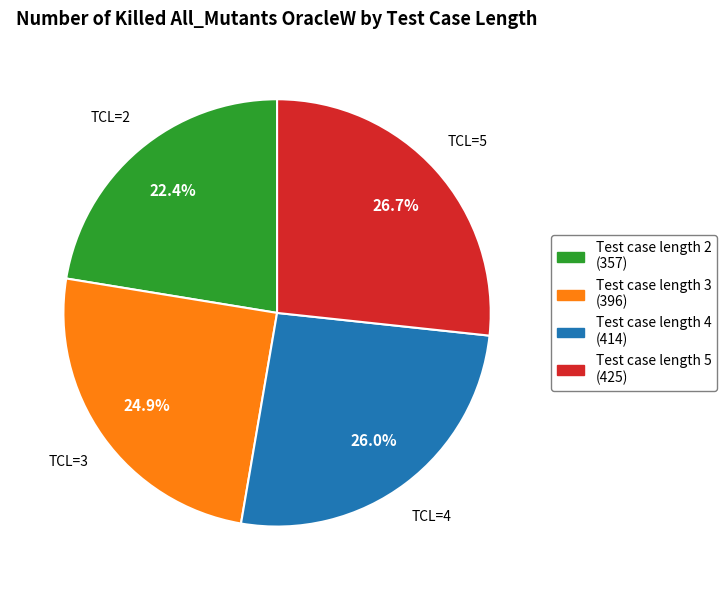

To the nearest percent, what portion does Test case length 3 represent?

25%